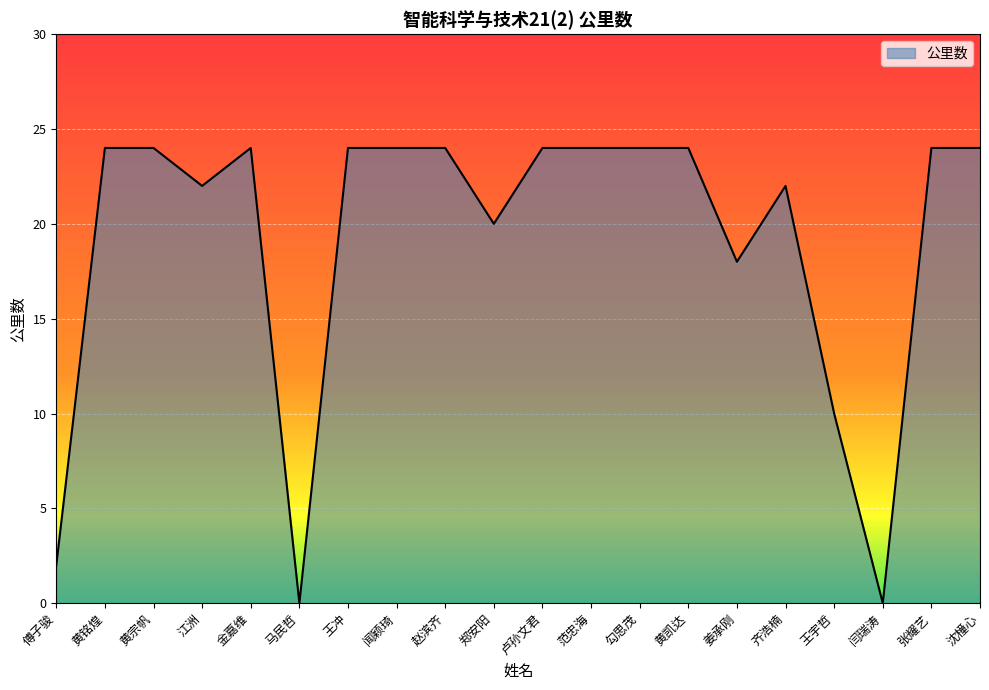

Approximately how many times larger is the value at 张耀艺 compared to 齐浩楠?

1.1